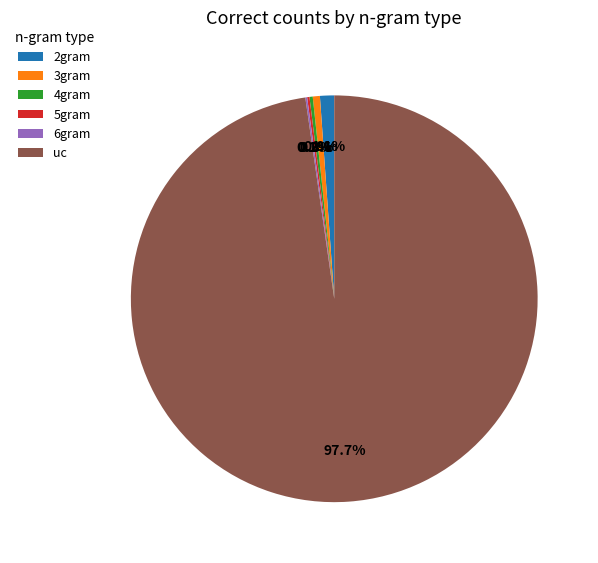

To the nearest percent, what is the difference between the largest and smallest slice percentages?

98%